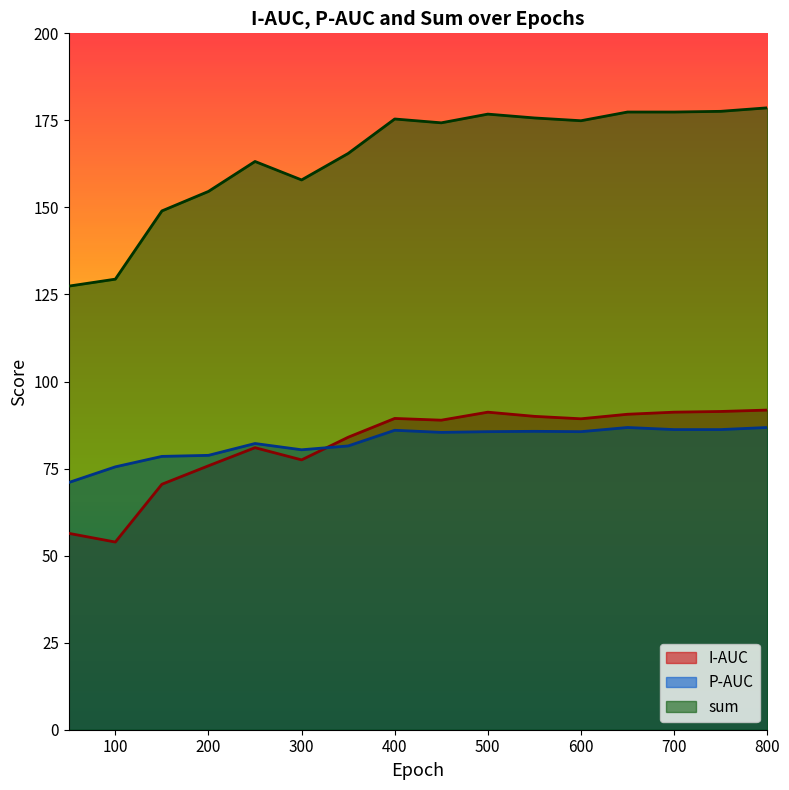

Where is I-AUC nearest to the value 72?

150